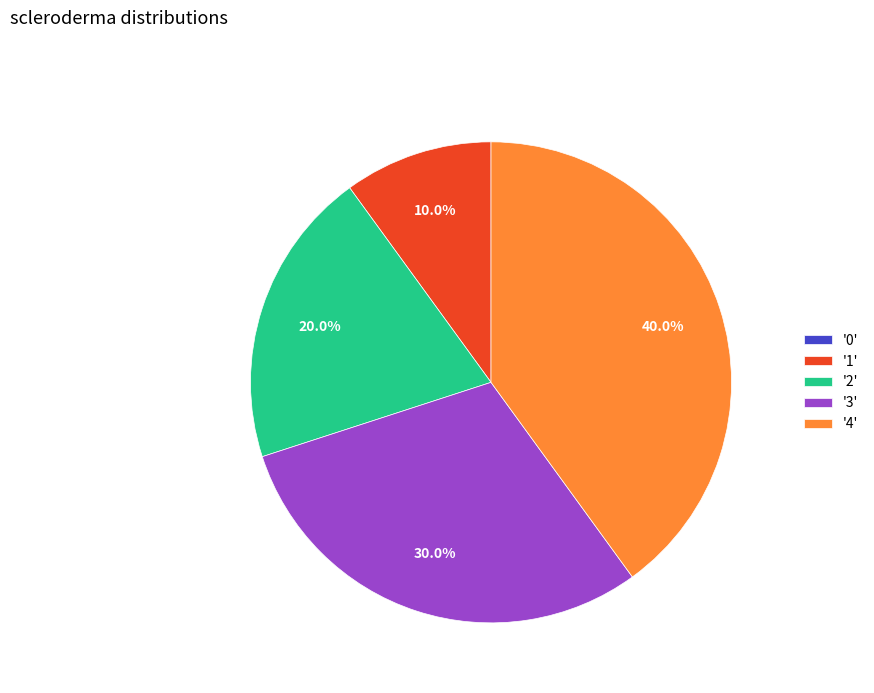

Is there a majority slice in this chart?

No